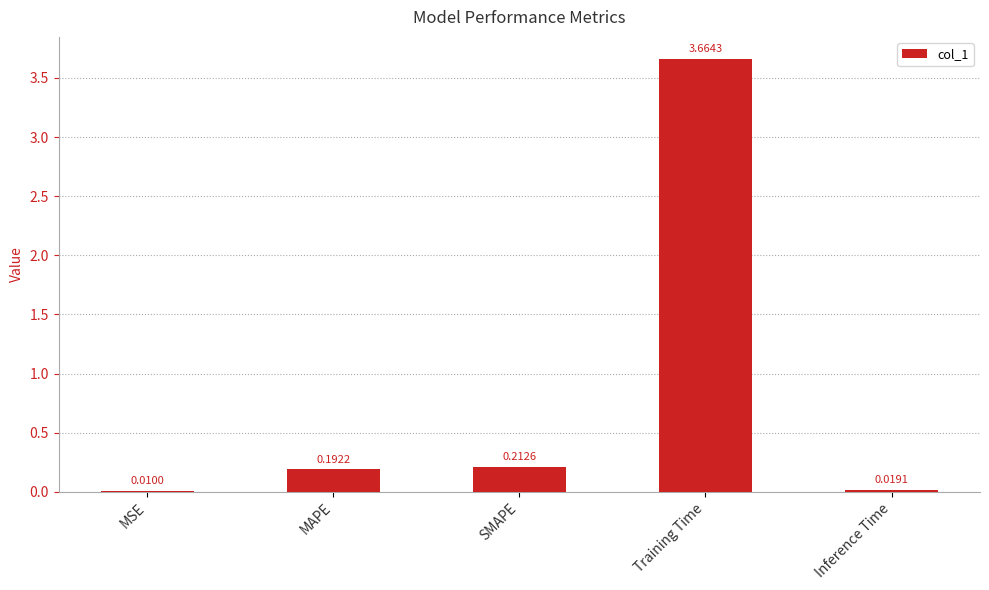

Between Inference Time and Training Time, which is larger?

Training Time